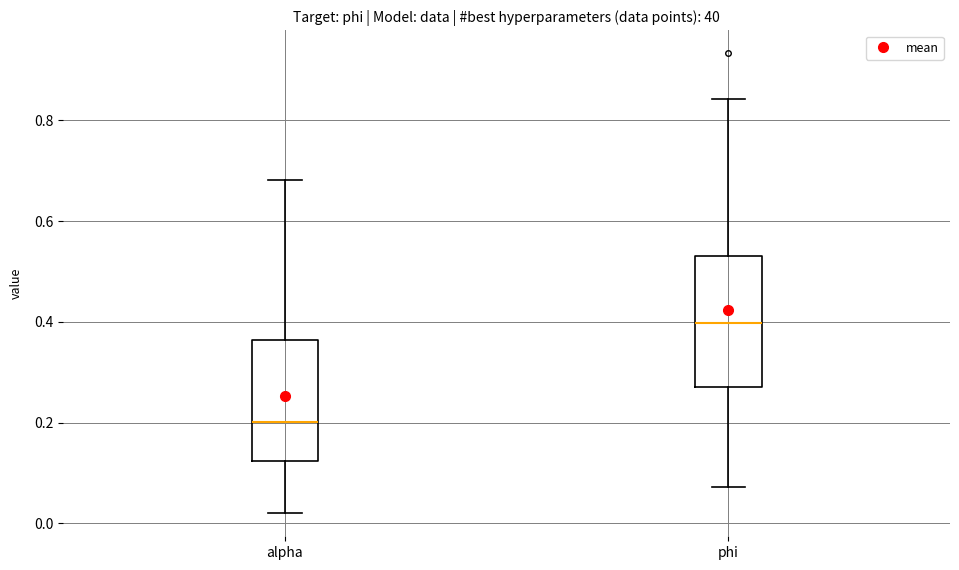

Reading left to right, read every box against the y-axis: the position of its median line, the range the box covers, and the ends of its whiskers. The values are not printed on the chart, so give them approximately, as read against the axis.

alpha: median 0.20, box 0.12 to 0.36, whiskers 0.02 to 0.68
phi: median 0.40, box 0.28 to 0.54, whiskers 0.08 to 0.84